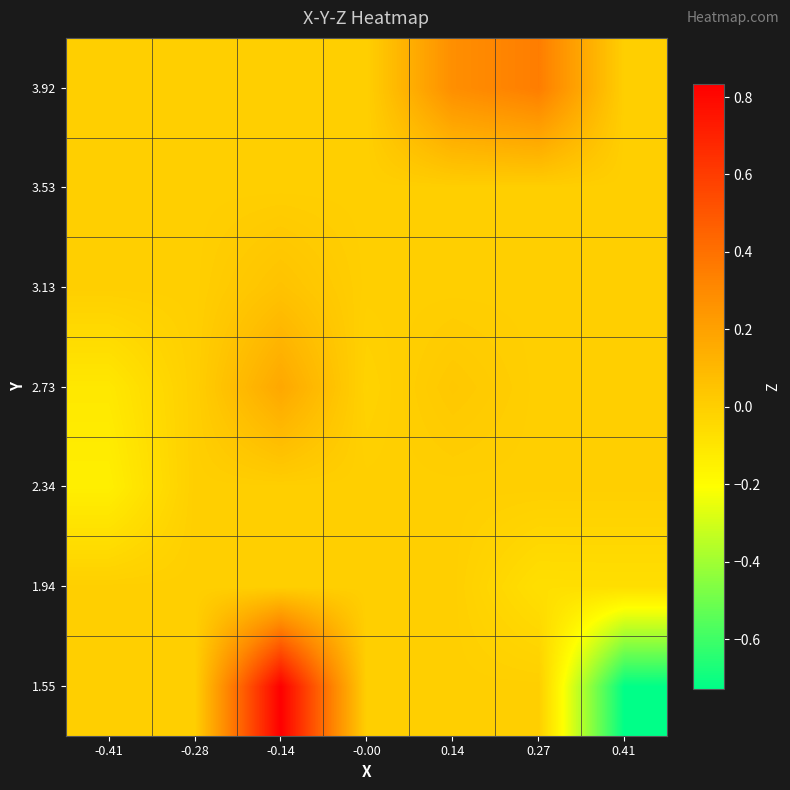

Reading left to right, list all the values displayed in this chart.

1.55: -0.41=0.0	-0.28=0.0	-0.14=0.8	-0.00=0.0	0.14=0.0	0.27=0.0	0.41=-0.7
1.94: -0.41=0.0	-0.28=0.0	-0.14=0.0	-0.00=0.0	0.14=0.0	0.27=-0.1	0.41=-0.1
2.34: -0.41=-0.1	-0.28=0.0	-0.14=0.0	-0.00=0.0	0.14=0.0	0.27=0.0	0.41=0.0
2.73: -0.41=-0.1	-0.28=0.0	-0.14=0.2	-0.00=-0.0	0.14=0.0	0.27=0.0	0.41=0.0
3.13: -0.41=0.0	-0.28=0.0	-0.14=0.1	-0.00=0.0	0.14=0.0	0.27=0.0	0.41=0.0
3.53: -0.41=0.0	-0.28=0.0	-0.14=0.0	-0.00=0.0	0.14=0.0	0.27=0.0	0.41=0.0
3.92: -0.41=0.0	-0.28=0.0	-0.14=0.0	-0.00=0.0	0.14=0.3	0.27=0.4	0.41=0.0